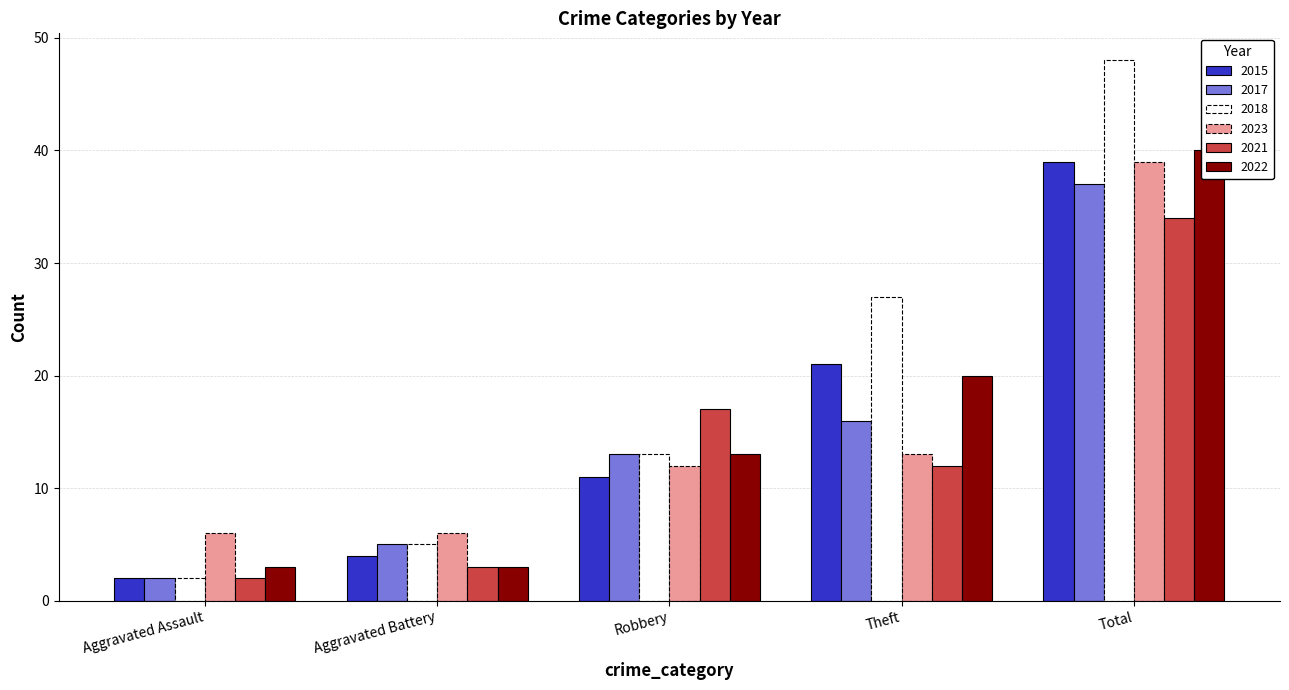

Where is 2015 nearest to the value 20?

Theft